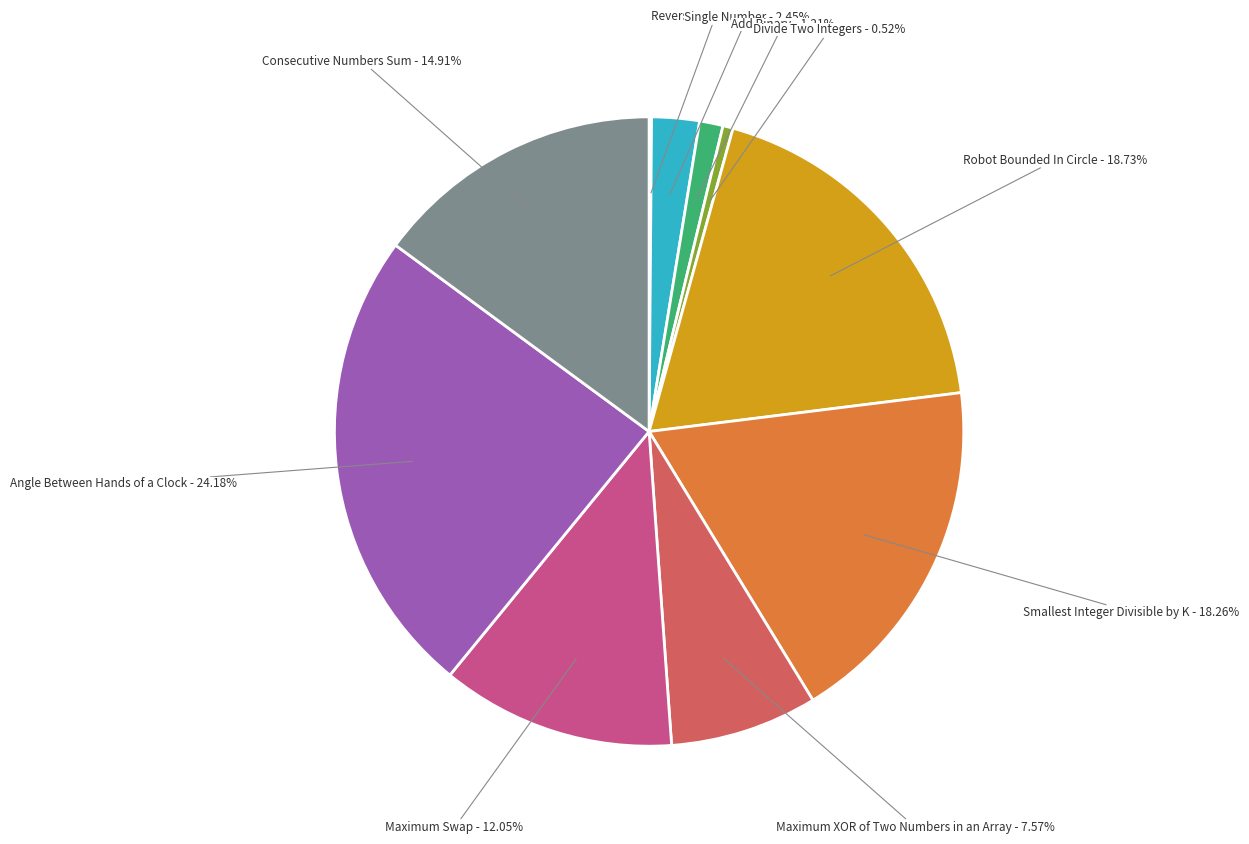

Is there a majority slice in this chart?

No